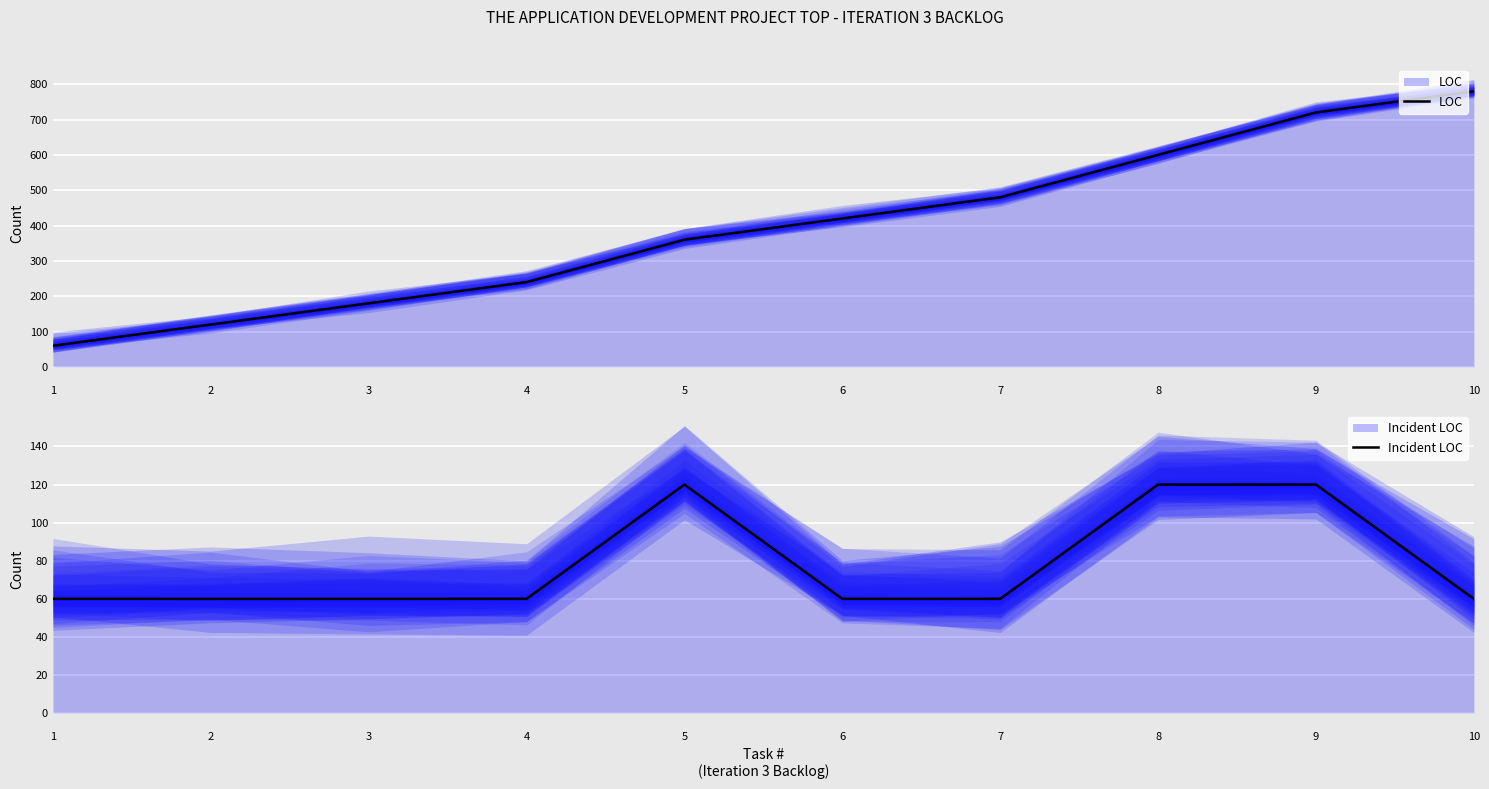

Is it true that LOC equals 420 at 6?

True